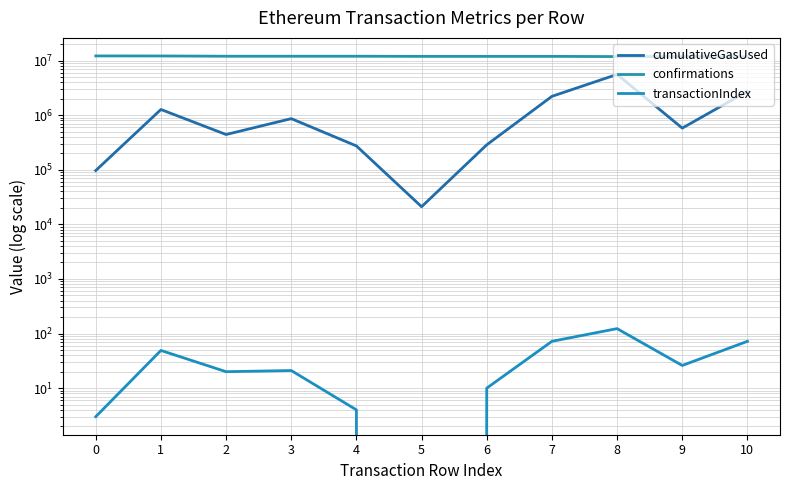

What is the total value across all series at 7?

14113245